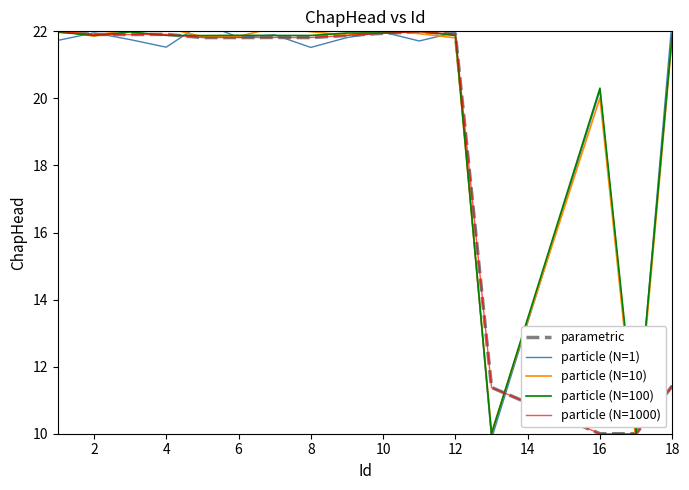

The particle (N=10) series shows 29.7 at 8. True or false?

False